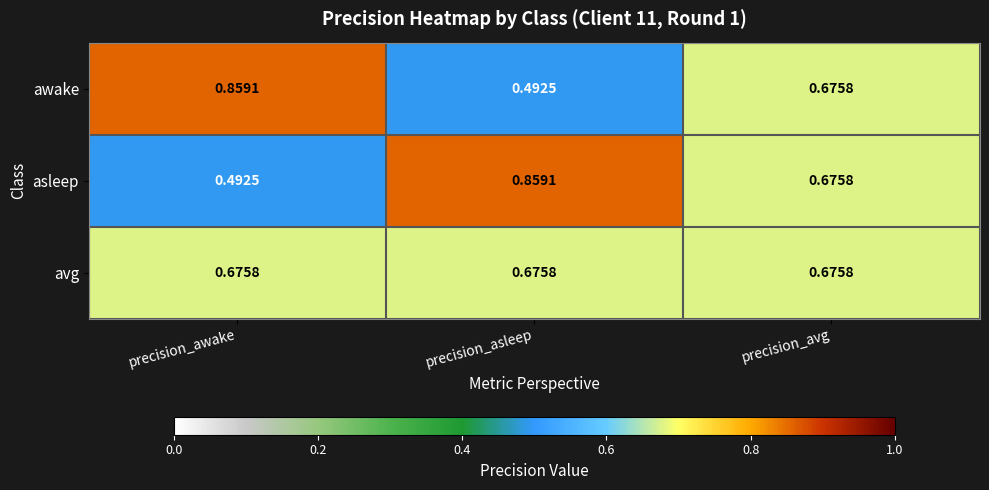

What is the total value across all series at precision_asleep?

2.0